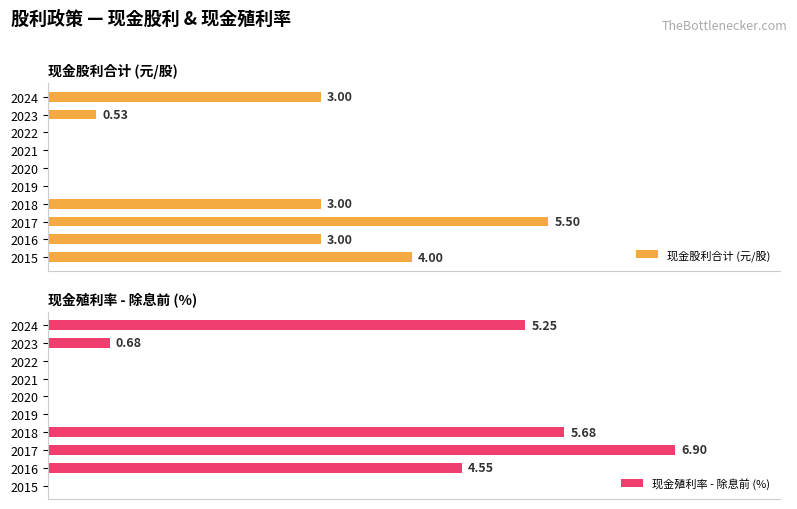

What is the value of the 现金殖利率 - 除息前 (%) bar at the 9th from the left?

4.5